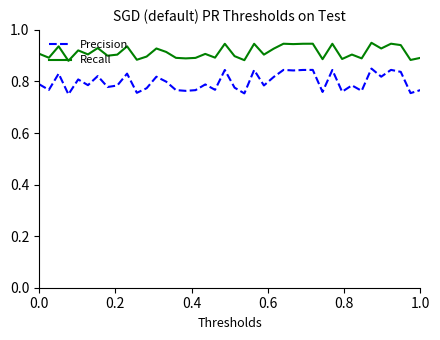

True or false: Precision and Recall intersect in this chart.

False